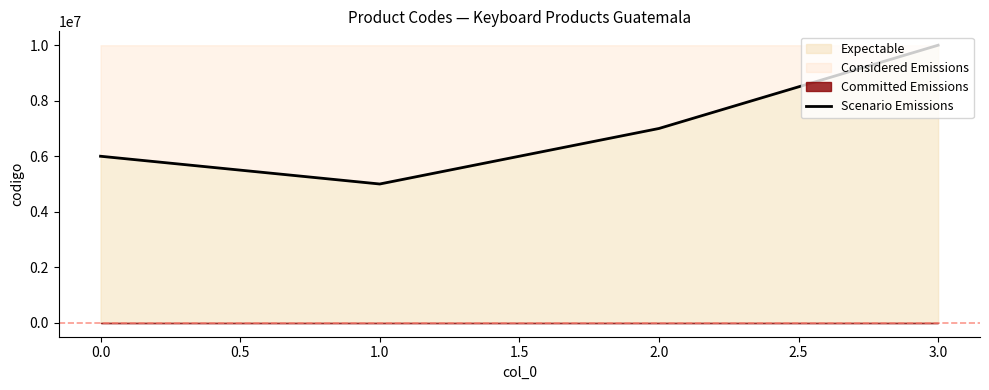

Where is the first local minimum for Scenario Emissions?

1.0